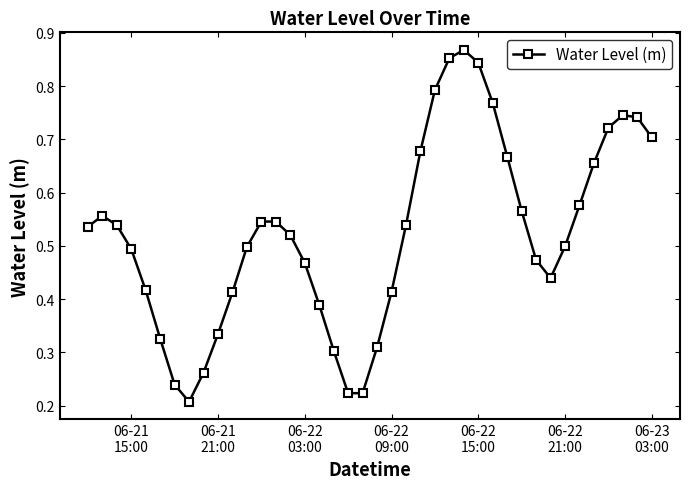

What is the sum of all values?

20.9